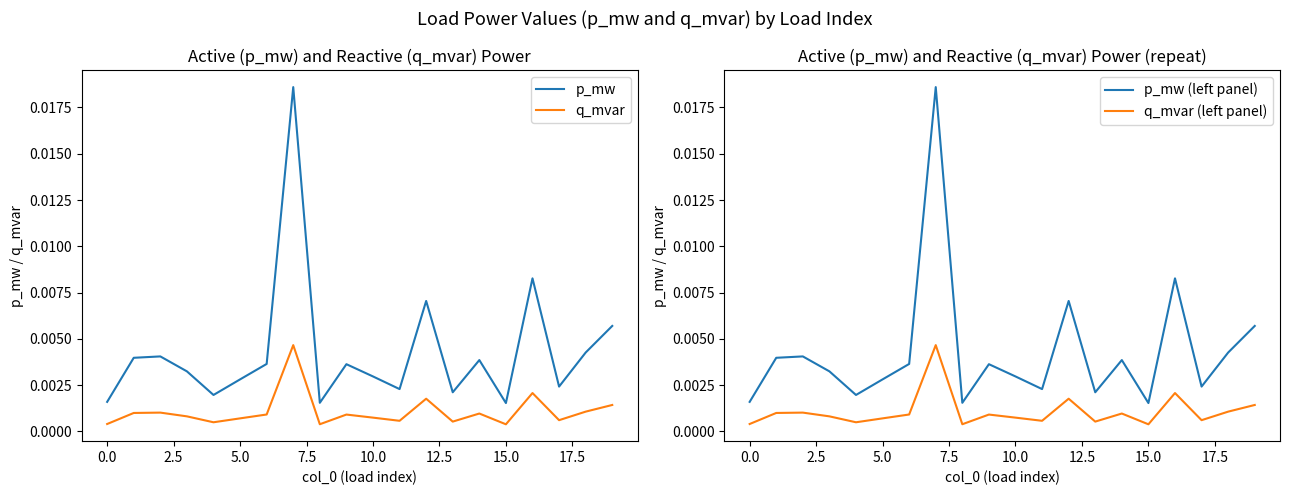

In p_mw, how many points are lower than both neighbors (excluding endpoints)?

6